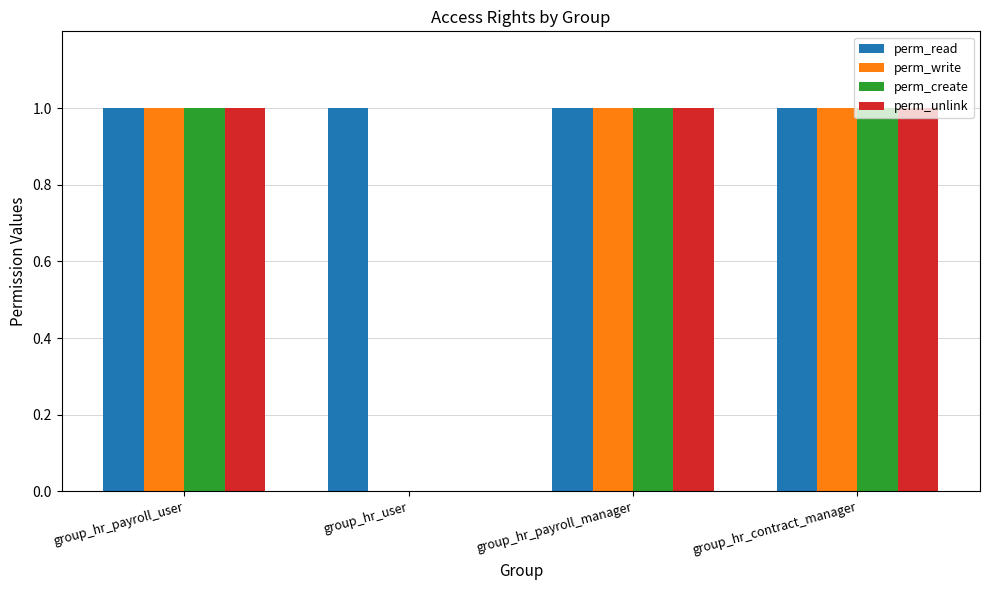

Which series has the largest total across all categories?

perm_read